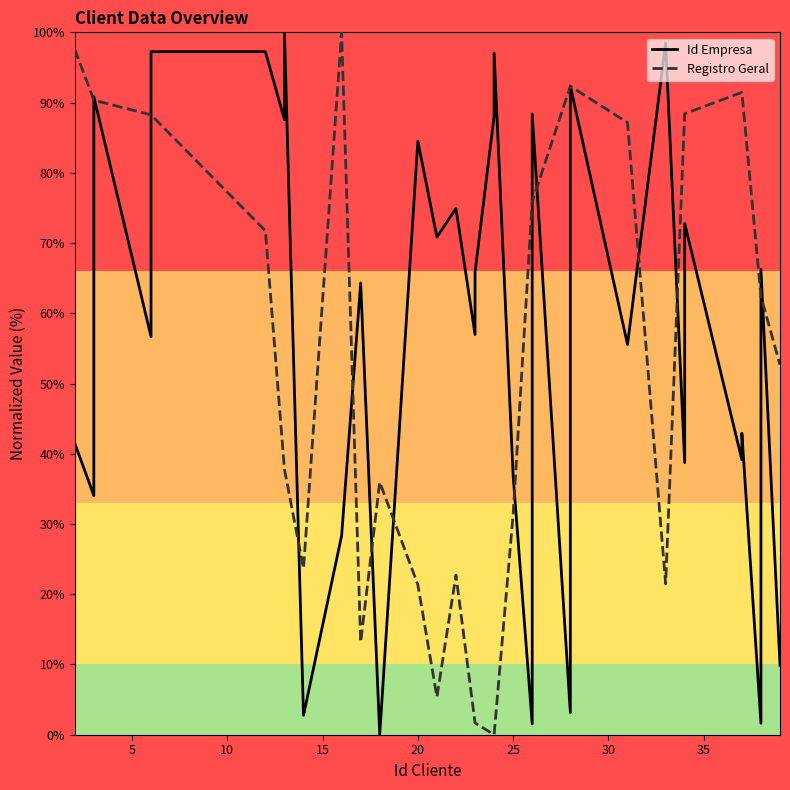

What is the value of the Registro Geral point at the 24th from the left?

75.9